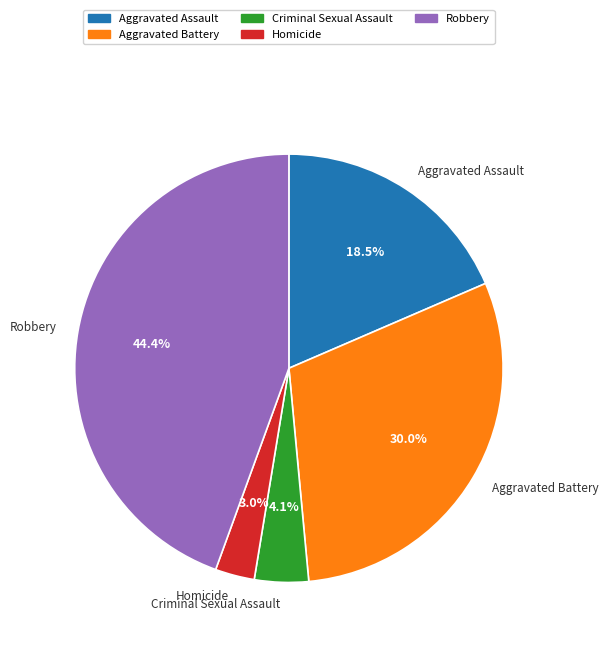

Rank the categories by value from lowest to highest.

Homicide, Criminal Sexual Assault, Aggravated Assault, Aggravated Battery, Robbery